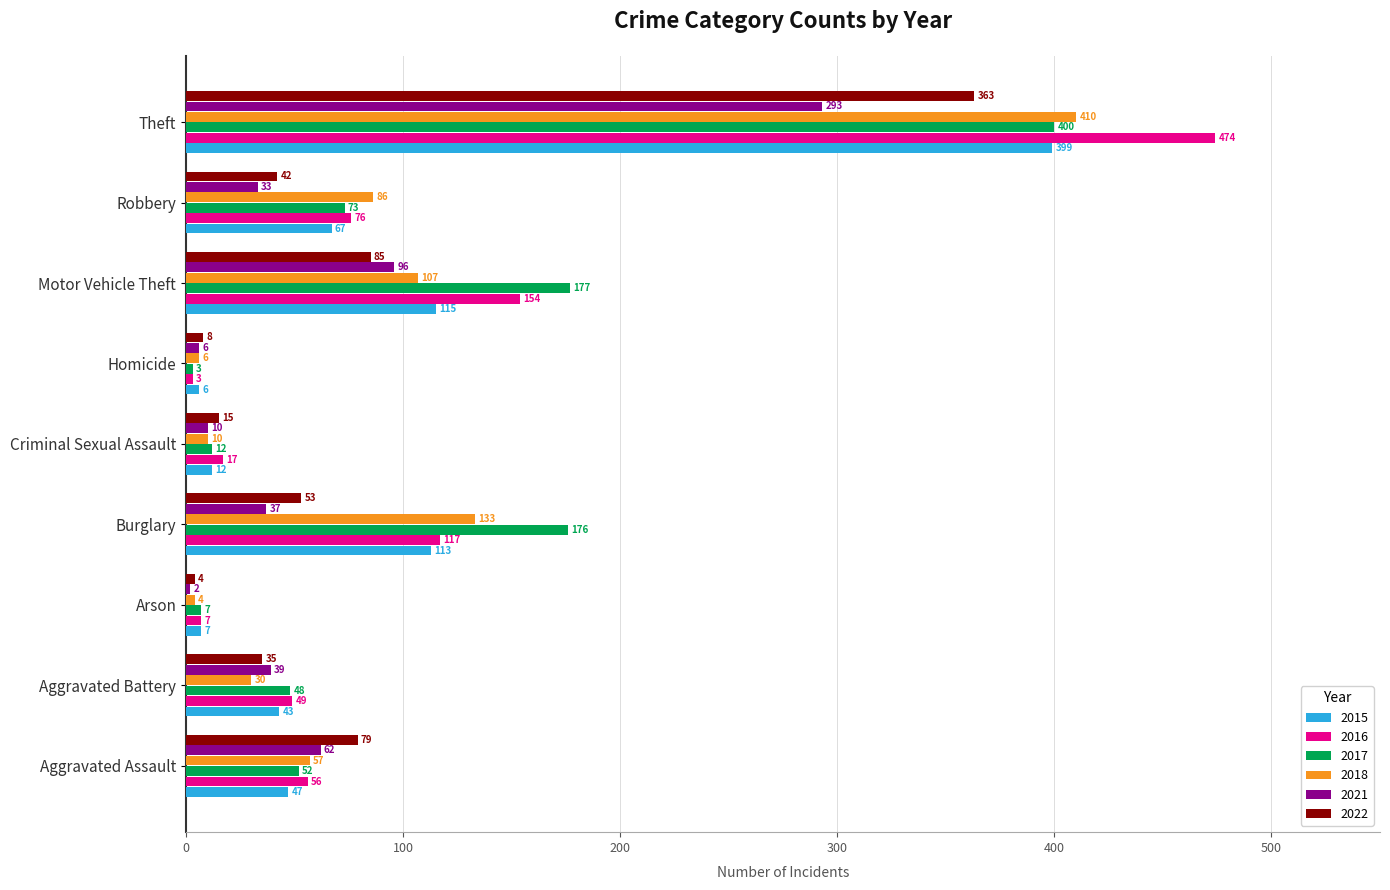

What is the spread (max minus min) of values at Arson?

5